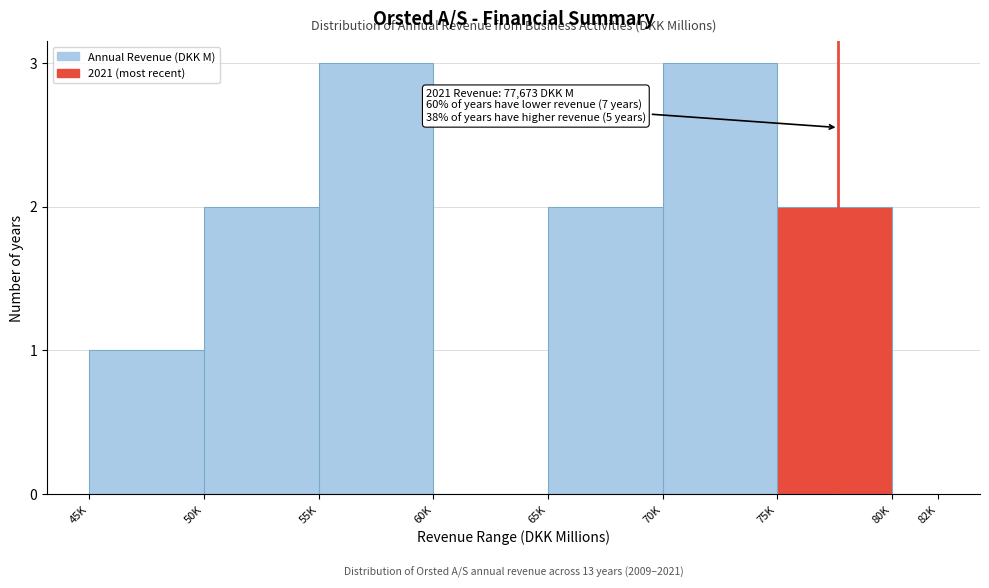

Reading left to right, list all the values displayed in this chart.

45K=1	50K=2	55K=3	60K=0	65K=2	70K=3	75K=2	80K=0